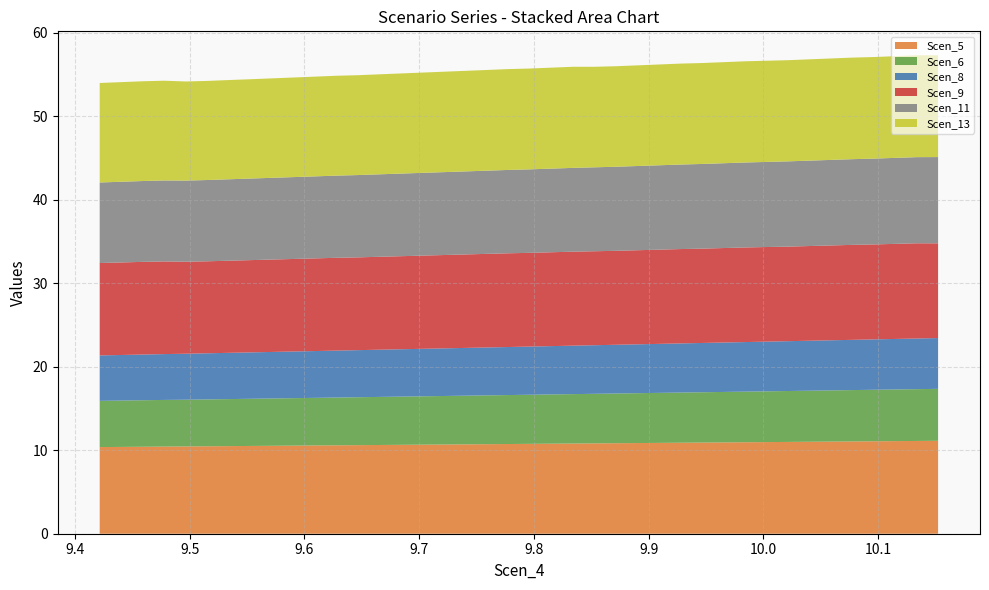

Reading left to right, what are all the values shown in this chart?

Scen_5: Scen_5=11.1	Scen_6=11.1	Scen_8=11.1	Scen_9=11.1	Scen_11=11.1	Scen_13=11.0	6=11.0	7=11.0	8=11.0	9=11.0	10=10.9	11=10.9	12=10.9	13=10.9	14=10.9	15=10.8	16=10.8	17=10.8	18=10.8	19=10.8	20=10.7	21=10.7	22=10.7	23=10.7	24=10.7	25=10.6	26=10.6	27=10.6	28=10.6	29=10.6	30=10.6	31=10.5	32=10.5	33=10.5	34=10.5	35=10.5	36=10.4	37=10.4	38=10.4	39=10.4
Scen_6: Scen_5=6.2	Scen_6=6.2	Scen_8=6.2	Scen_9=6.2	Scen_11=6.2	Scen_13=6.1	6=6.1	7=6.1	8=6.1	9=6.1	10=6.0	11=6.0	12=6.0	13=6.0	14=6.0	15=6.0	16=5.9	17=5.9	18=5.9	19=5.9	20=5.9	21=5.8	22=5.8	23=5.8	24=5.8	25=5.8	26=5.8	27=5.7	28=5.7	29=5.7	30=5.7	31=5.7	32=5.7	33=5.6	34=5.6	35=5.6	36=5.6	37=5.6	38=5.6	39=5.5
Scen_8: Scen_5=6.1	Scen_6=6.1	Scen_8=6.1	Scen_9=6.0	Scen_11=6.0	Scen_13=6.0	6=6.0	7=6.0	8=6.0	9=5.9	10=5.9	11=5.9	12=5.9	13=5.9	14=5.9	15=5.8	16=5.8	17=5.8	18=5.8	19=5.8	20=5.8	21=5.7	22=5.7	23=5.7	24=5.7	25=5.7	26=5.7	27=5.6	28=5.6	29=5.6	30=5.6	31=5.6	32=5.6	33=5.5	34=5.5	35=5.5	36=5.5	37=5.5	38=5.5	39=5.4
Scen_9: Scen_5=11.3	Scen_6=11.4	Scen_8=11.4	Scen_9=11.4	Scen_11=11.4	Scen_13=11.4	6=11.3	7=11.3	8=11.3	9=11.3	10=11.3	11=11.3	12=11.3	13=11.3	14=11.3	15=11.3	16=11.3	17=11.3	18=11.2	19=11.2	20=11.2	21=11.2	22=11.2	23=11.2	24=11.2	25=11.1	26=11.1	27=11.1	28=11.1	29=11.1	30=11.1	31=11.1	32=11.1	33=11.0	34=11.0	35=11.0	36=11.1	37=11.1	38=11.1	39=11.1
Scen_11: Scen_5=10.3	Scen_6=10.3	Scen_8=10.3	Scen_9=10.3	Scen_11=10.3	Scen_13=10.2	6=10.2	7=10.2	8=10.2	9=10.2	10=10.2	11=10.1	12=10.1	13=10.1	14=10.1	15=10.1	16=10.1	17=10.0	18=10.0	19=10.0	20=10.0	21=10.0	22=9.9	23=9.9	24=9.9	25=9.9	26=9.9	27=9.9	28=9.8	29=9.8	30=9.8	31=9.8	32=9.8	33=9.8	34=9.7	35=9.7	36=9.7	37=9.7	38=9.7	39=9.6
Scen_13: Scen_5=12.2	Scen_6=12.2	Scen_8=12.2	Scen_9=12.2	Scen_11=12.2	Scen_13=12.2	6=12.1	7=12.1	8=12.1	9=12.1	10=12.1	11=12.1	12=12.1	13=12.1	14=12.1	15=12.0	16=12.0	17=12.1	18=12.1	19=12.1	20=12.1	21=12.1	22=12.0	23=12.0	24=12.0	25=12.0	26=12.0	27=12.0	28=12.0	29=11.9	30=11.9	31=11.9	32=11.9	33=11.9	34=11.9	35=11.9	36=11.9	37=12.0	38=11.9	39=11.9